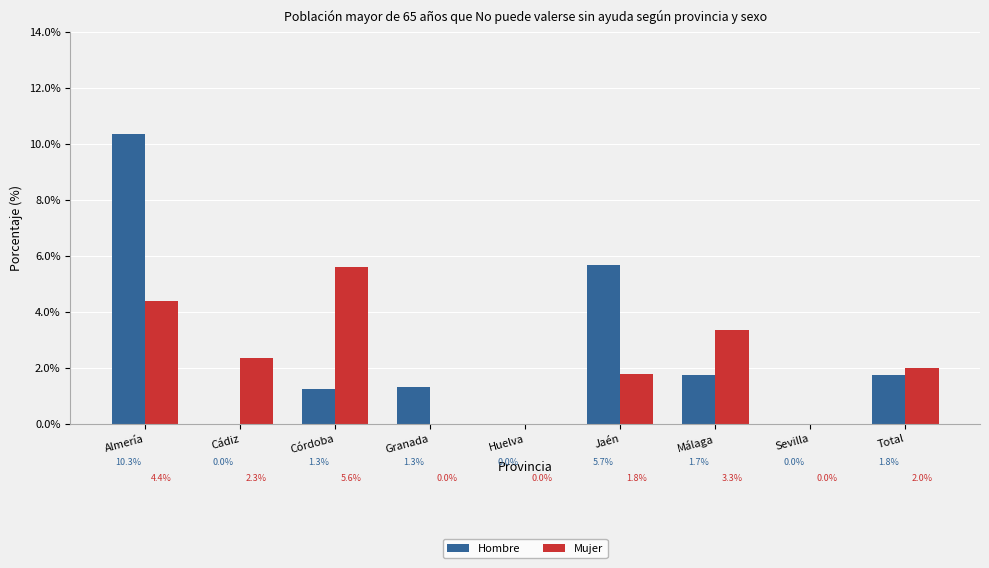

Reading left to right, list all the values displayed in this chart.

Hombre: Almería=10.3	Cádiz=0.0	Córdoba=1.3	Granada=1.3	Huelva=0.0	Jaén=5.7	Málaga=1.7	Sevilla=0.0	Total=1.8
Mujer: Almería=4.4	Cádiz=2.3	Córdoba=5.6	Granada=0.0	Huelva=0.0	Jaén=1.8	Málaga=3.3	Sevilla=0.0	Total=2.0